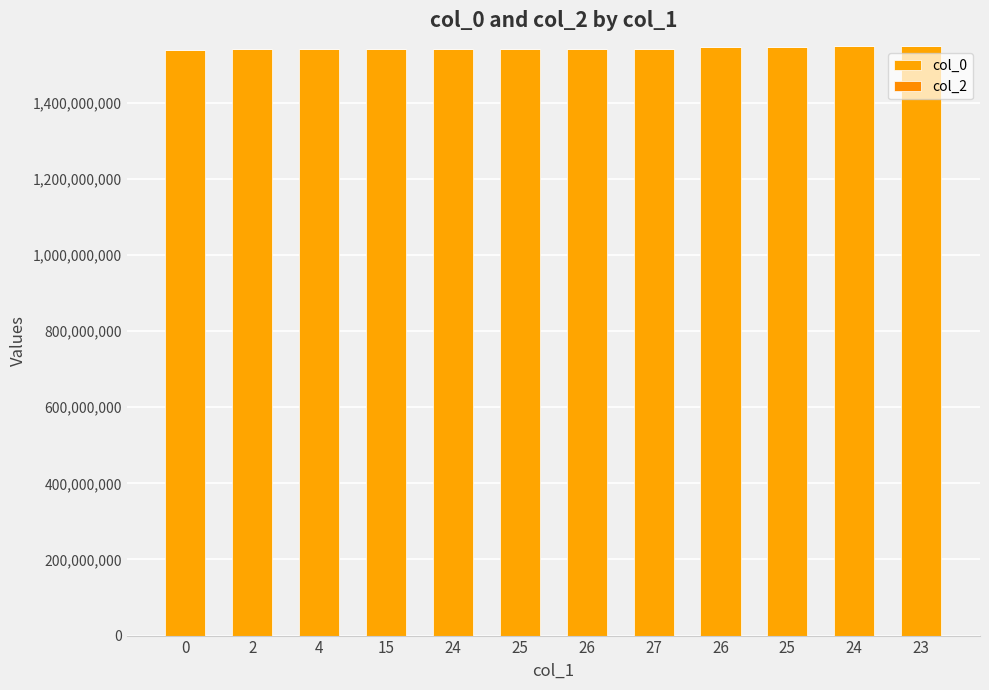

Count the number of categories in the chart.

12